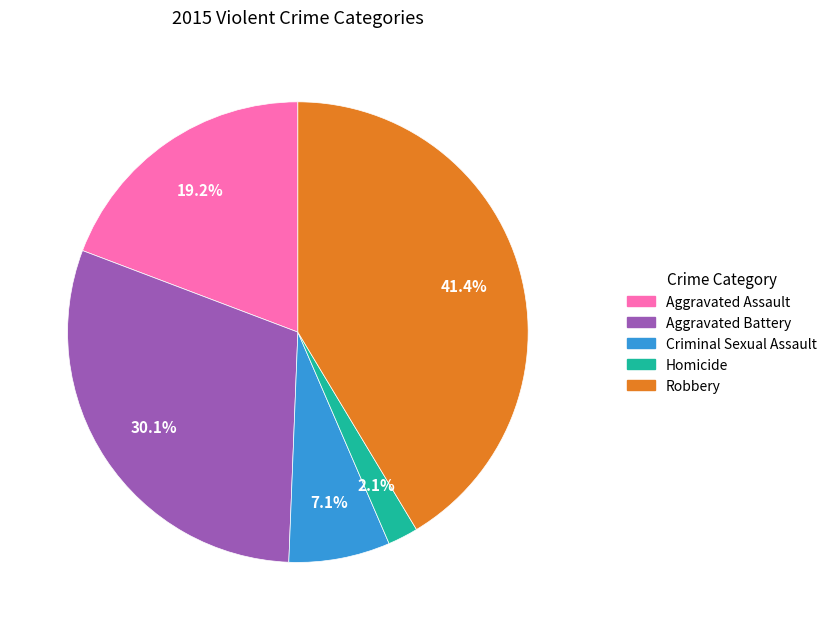

Rank the categories by value from highest to lowest.

Robbery, Aggravated Battery, Aggravated Assault, Criminal Sexual Assault, Homicide